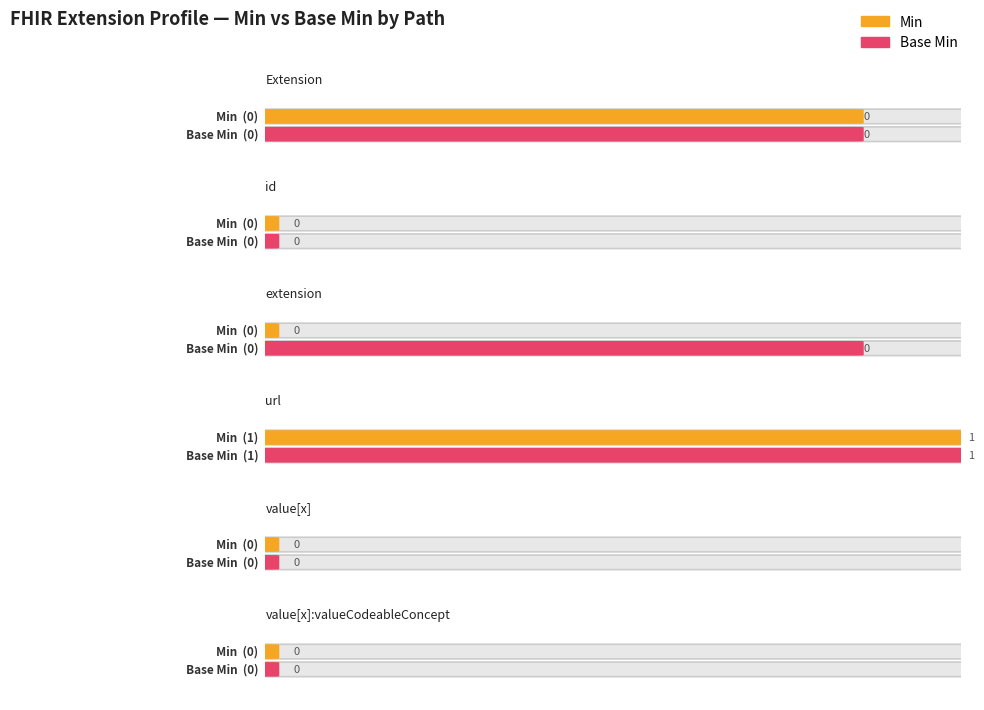

How many series are shown in this chart?

2